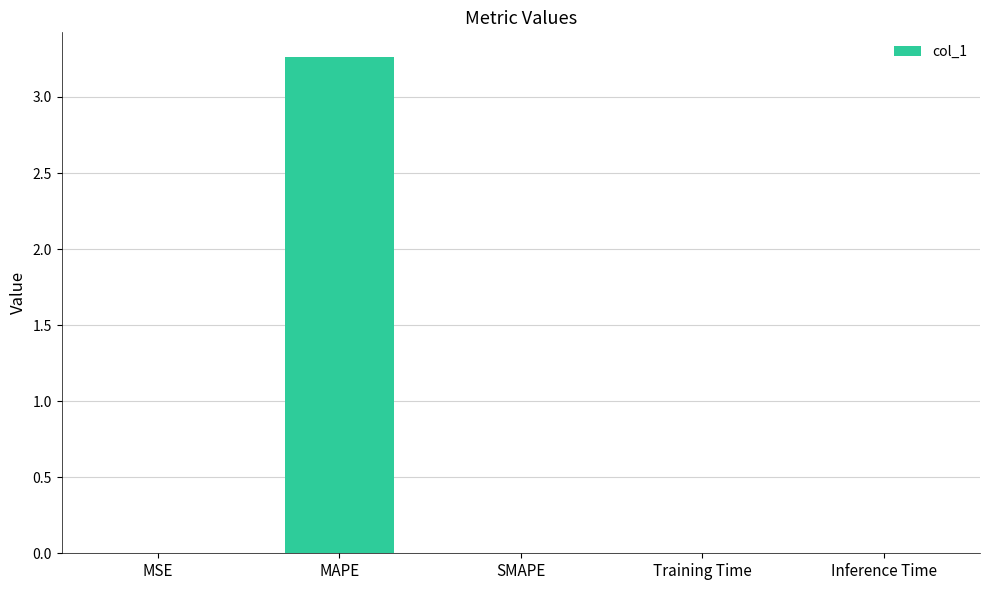

Which label corresponds to the largest value in the chart?

MAPE